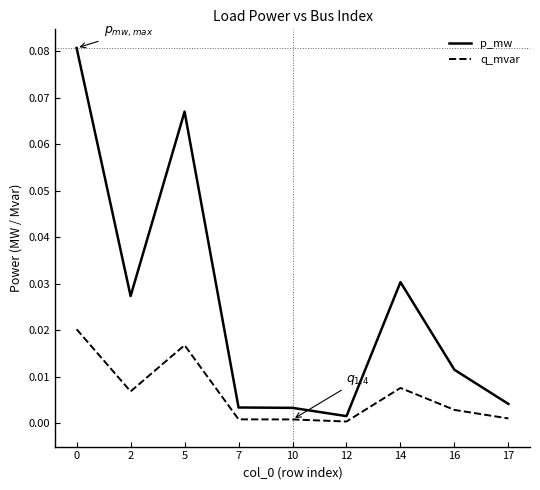

List the series in order of their overall mean, highest first.

p_mw, q_mvar